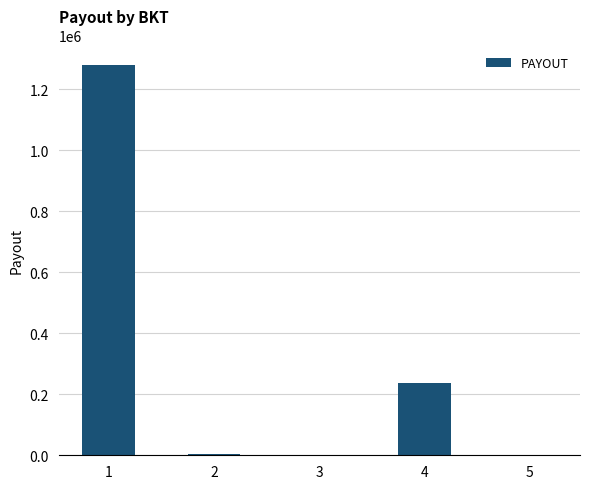

Which category has the highest value across all series?

1